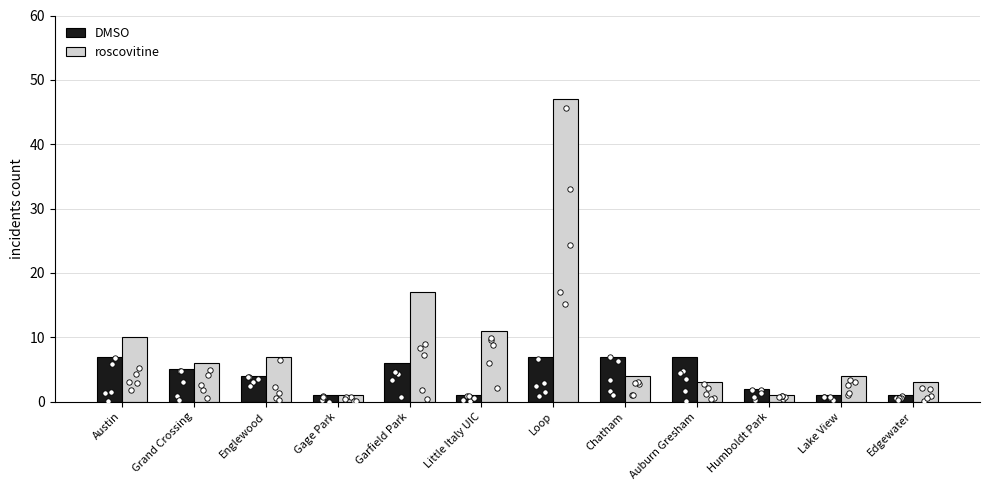

What is the total value across all series at Englewood?

11